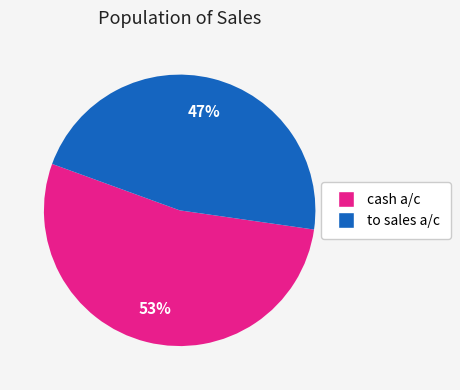

To the nearest percent, what is the average slice percentage?

50%